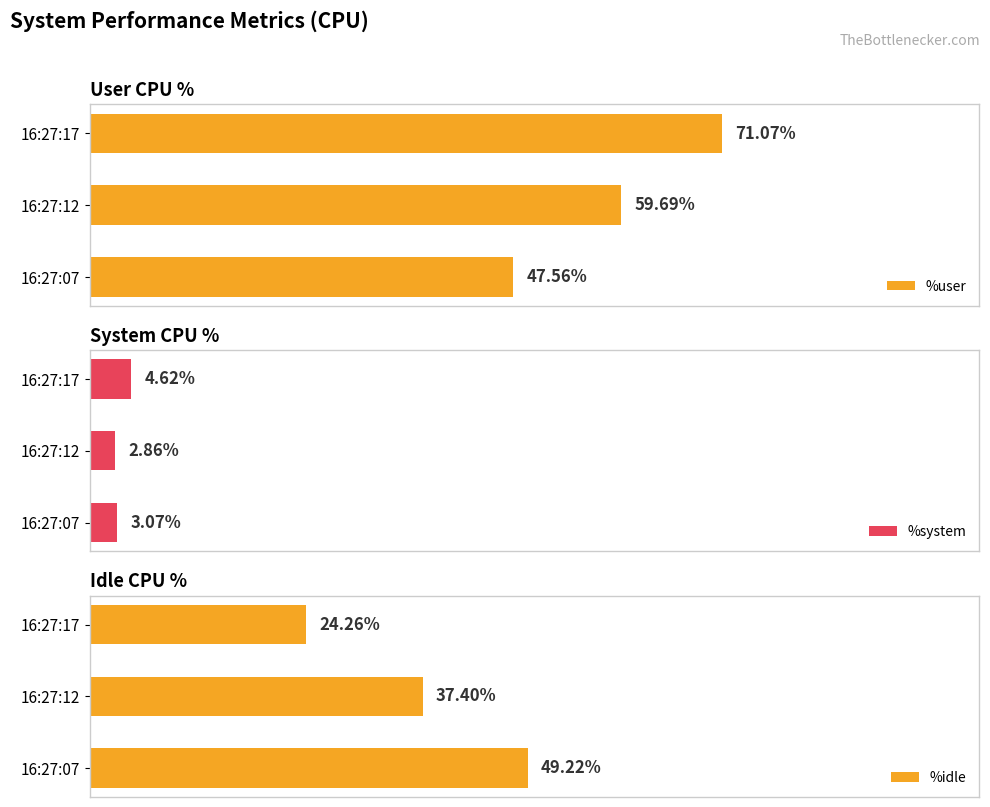

List the series in order of their overall mean, highest first.

%user, %idle, %system